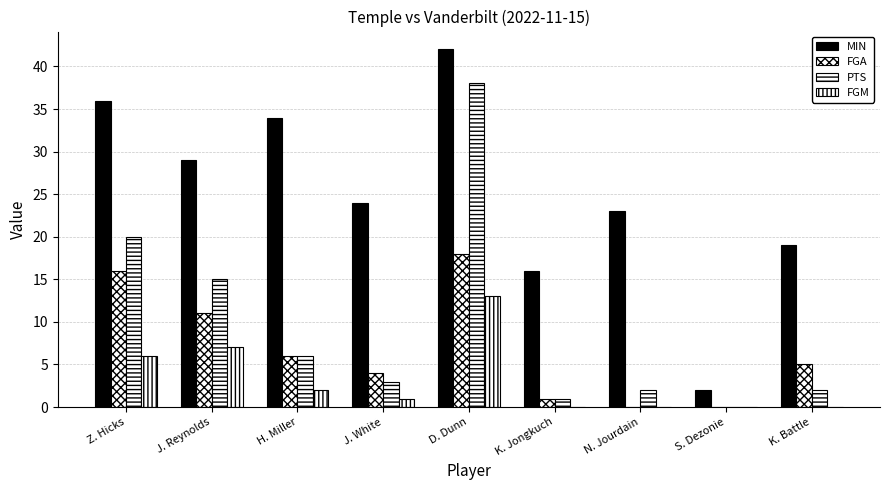

How many distinct data groups are displayed?

4